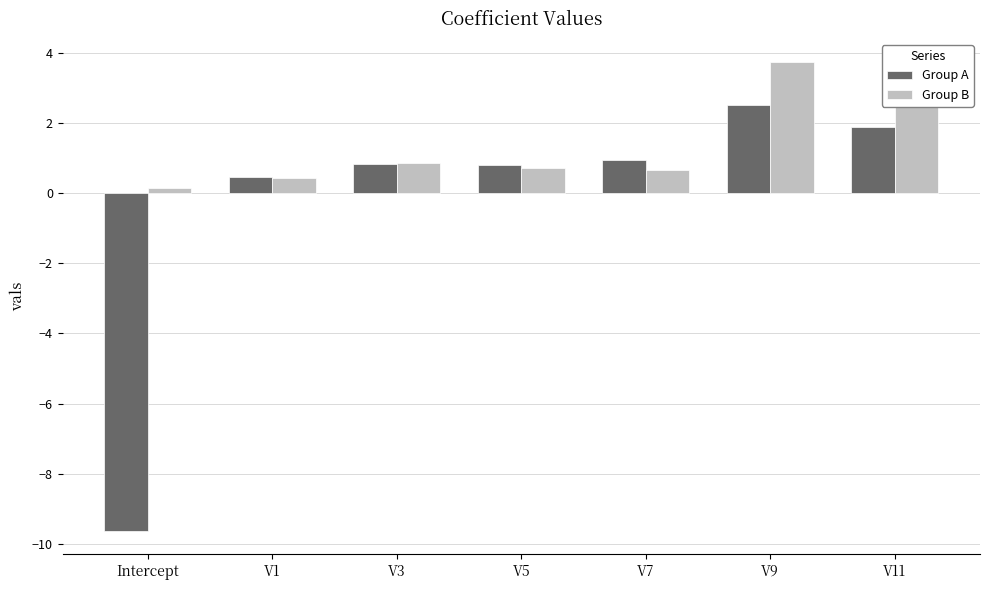

Rank the series by their average value, from highest to lowest.

Group B, Group A